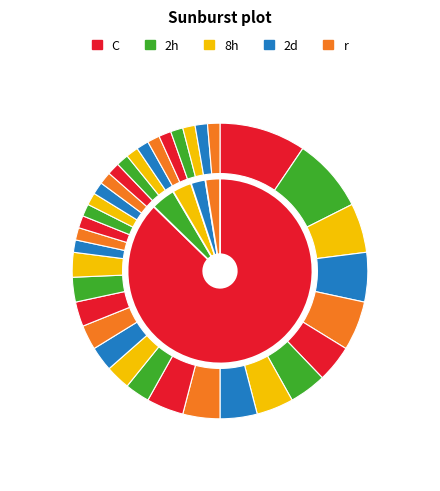

How many segments does this pie chart have?

40